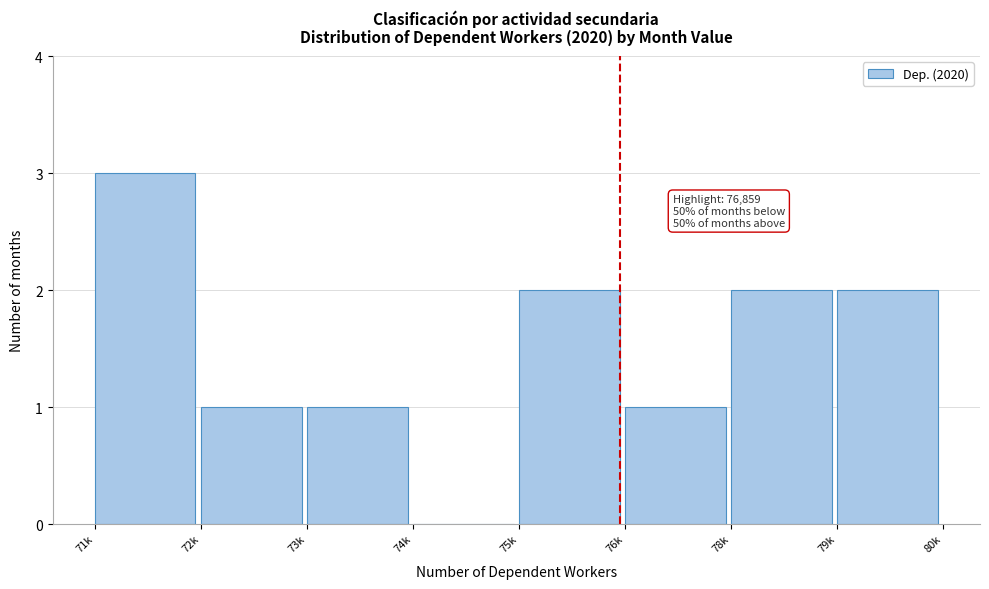

Reading left to right, transcribe all the data shown in this chart.

71k=3	72k=1	73k=1	74k=0	75k=2	76k=1	78k=2	79k=2